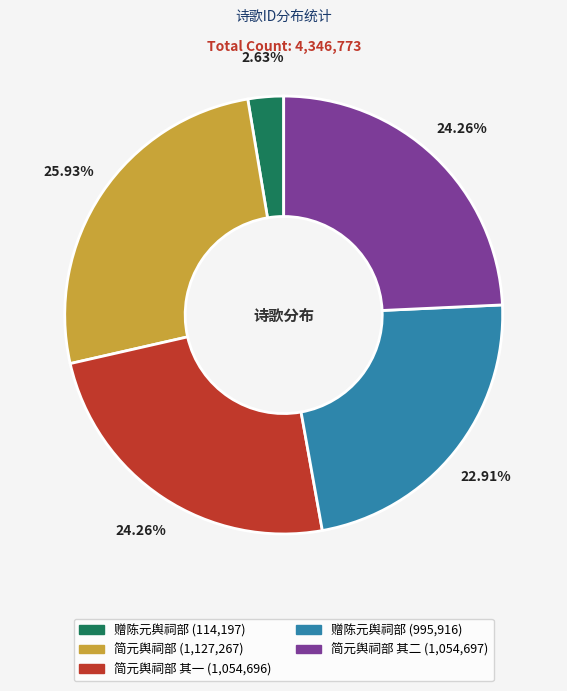

Is there a majority slice in this chart?

No